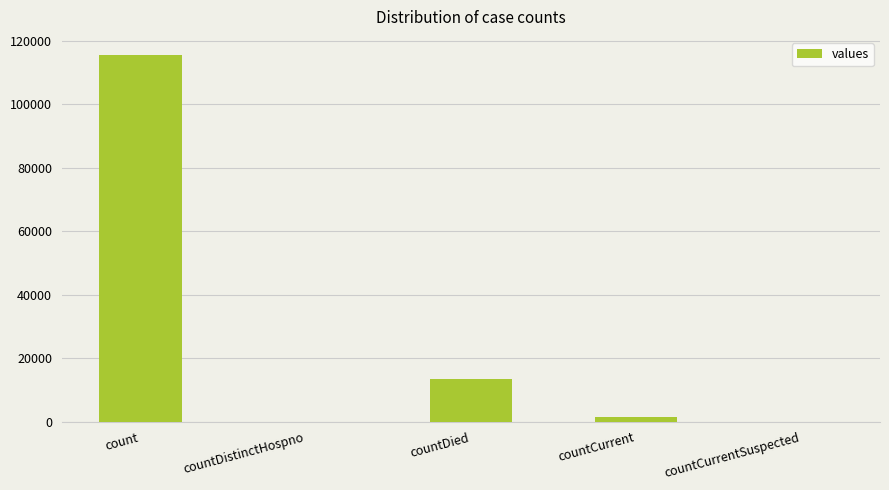

True or false: the data shows 1383 at countCurrent.

True